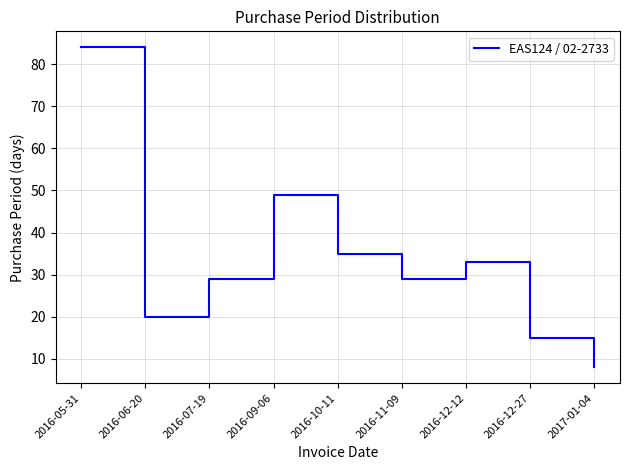

What position from the left is 2016-09-06?

4